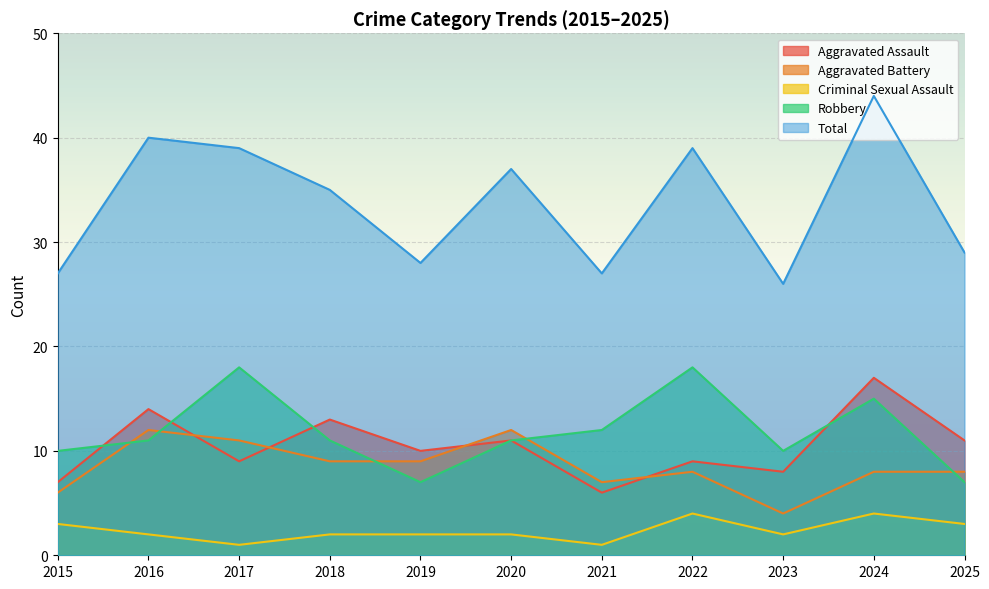

Does the chart display data point markers on the line(s)?

No